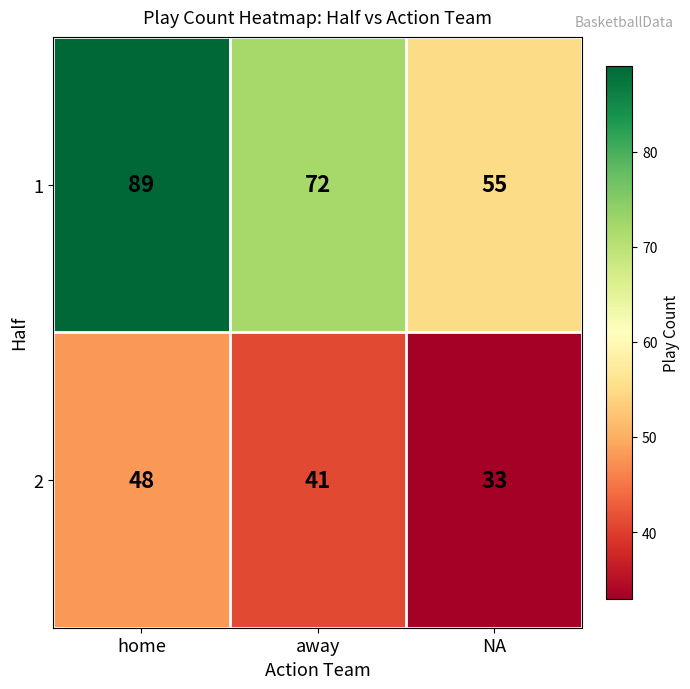

At which category is the sum across all series the highest?

home